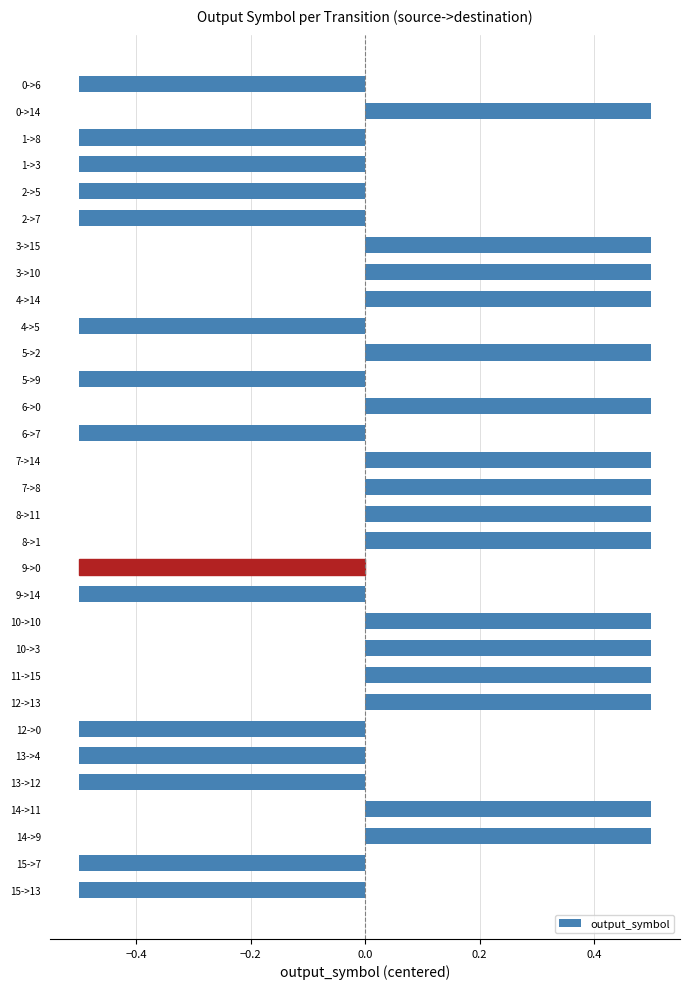

Does the chart contain any negative values?

Yes